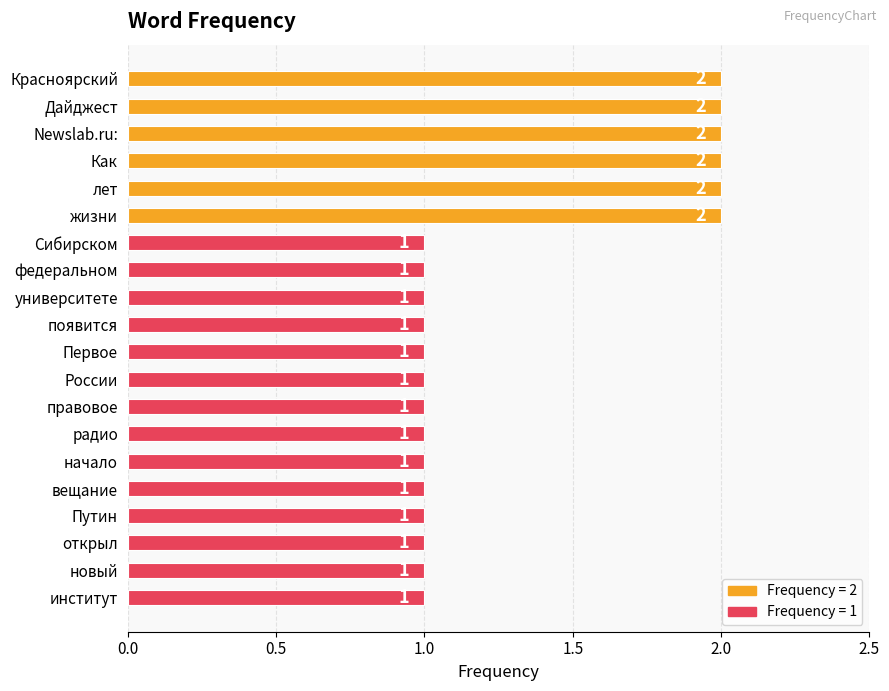

Reading top to bottom, list all the values displayed in this chart.

Красноярский=2	Дайджест=2	Newslab.ru:=2	Как=2	лет=2	жизни=2	Сибирском=1	федеральном=1	университете=1	появится=1	Первое=1	России=1	правовое=1	радио=1	начало=1	вещание=1	Путин=1	открыл=1	новый=1	институт=1